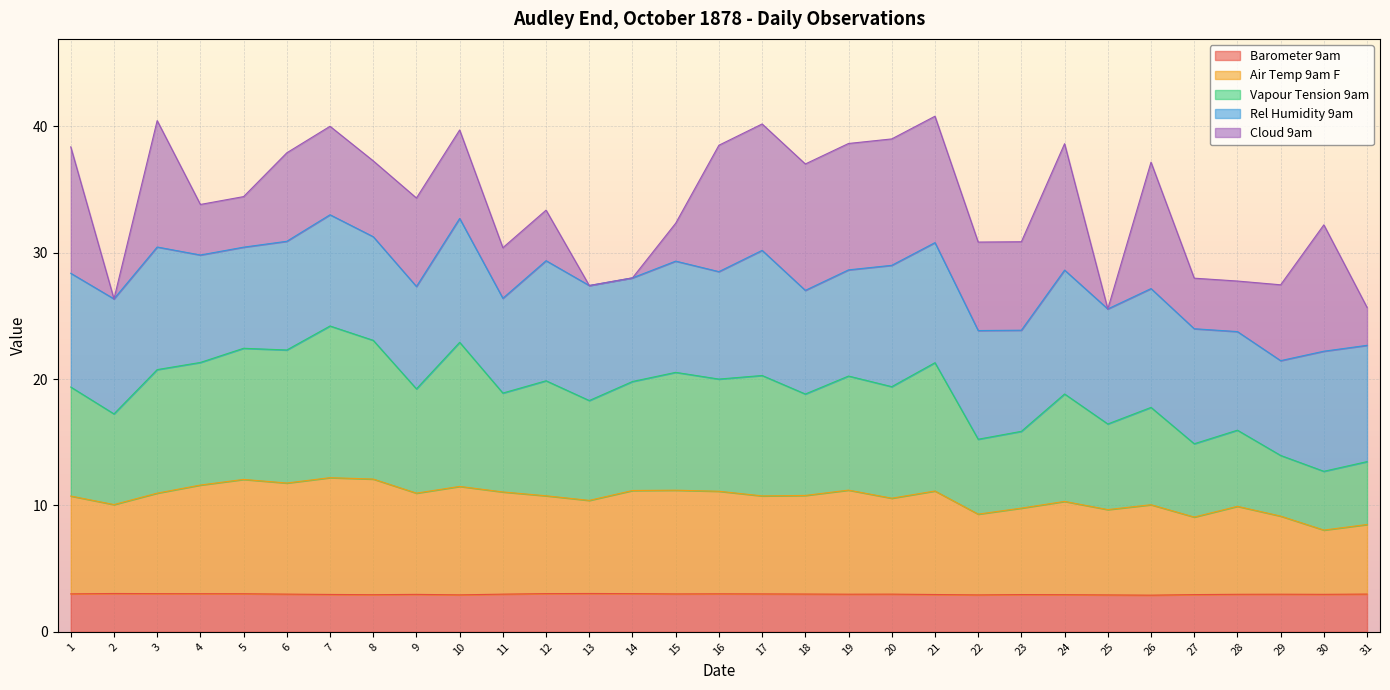

What are all the series names shown in the legend?

Barometer 9am, Air Temp 9am F, Vapour Tension 9am, Rel Humidity 9am, Cloud 9am